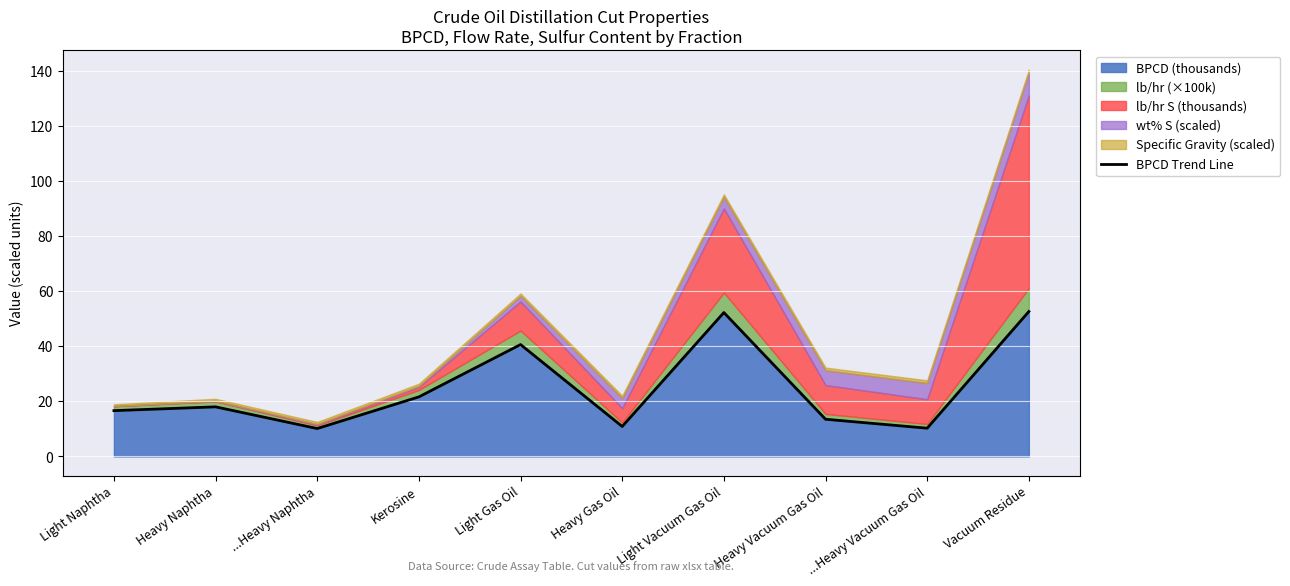

True or false: there are more than 2 points higher than both neighbors.

True